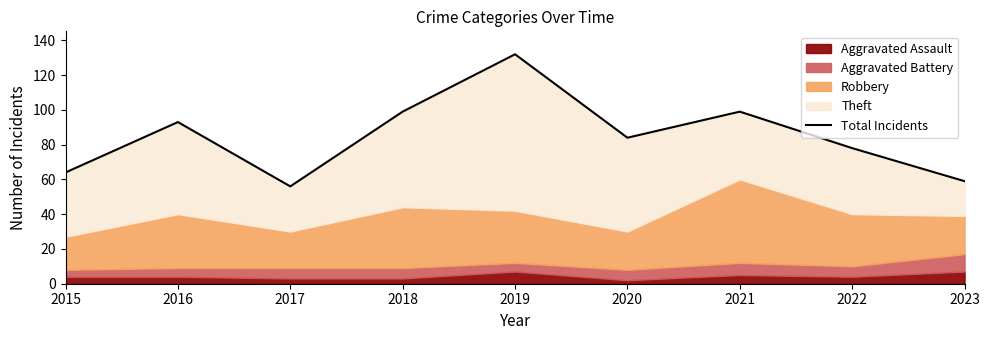

List the labels in order of value, largest first.

2019, 2018, 2021, 2016, 2020, 2022, 2015, 2023, 2017